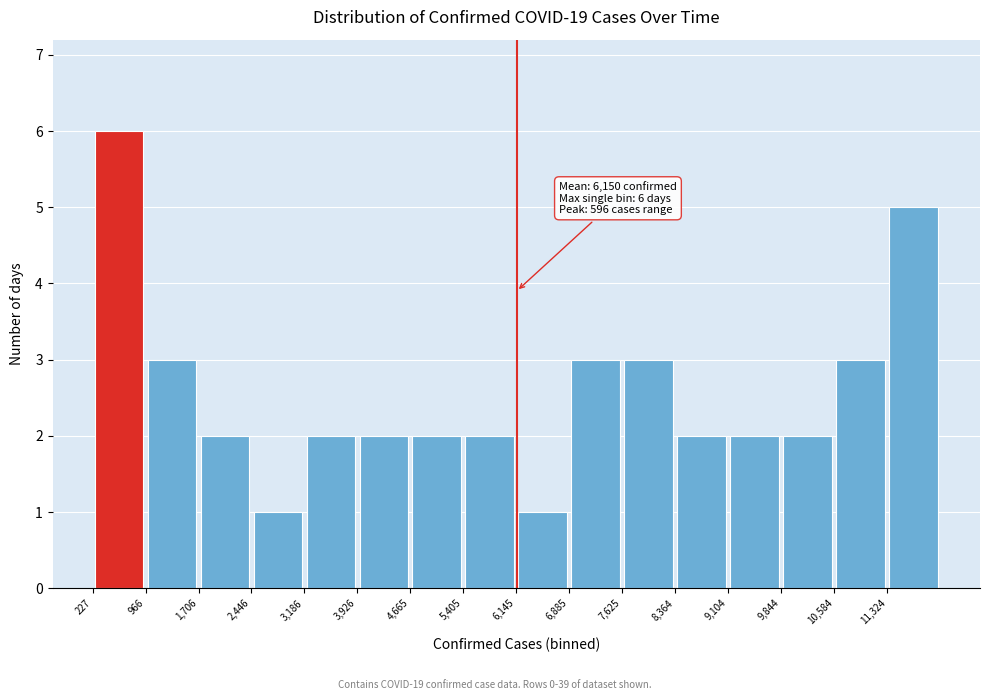

Which range on the x-axis has the tallest bar?

200 to 1000